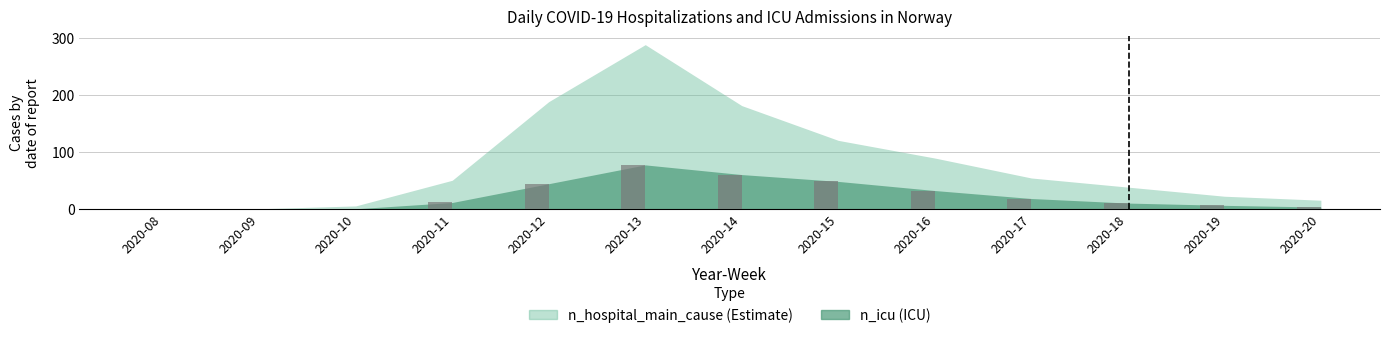

Are the bars horizontal?

No